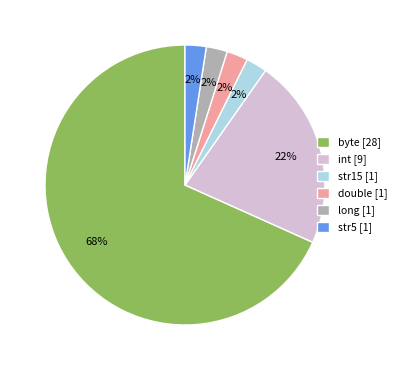

Approximately how many times larger is the value at str15 compared to str5?

1.0